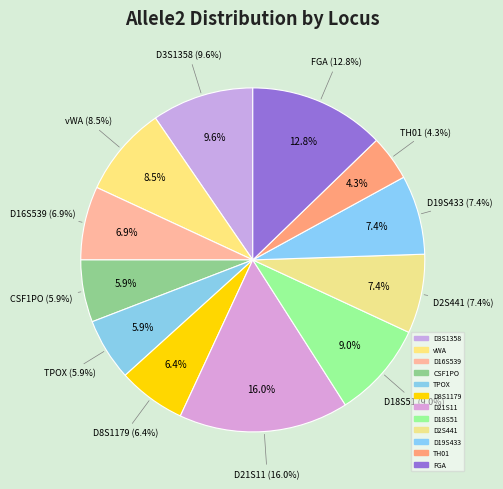

What percentage do vWA and FGA together represent?

21.3%